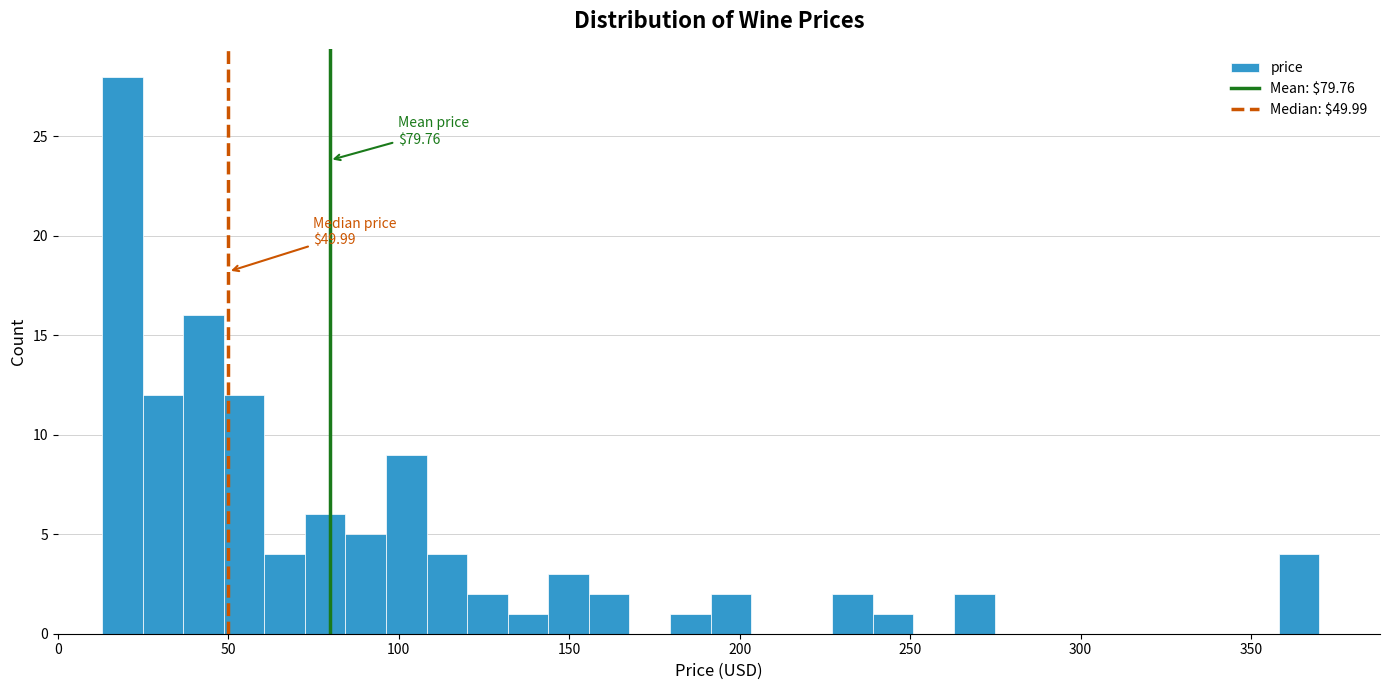

Around what value on the x-axis is the tallest bar? Give the approximate position of its centre, as read against the axis.

20